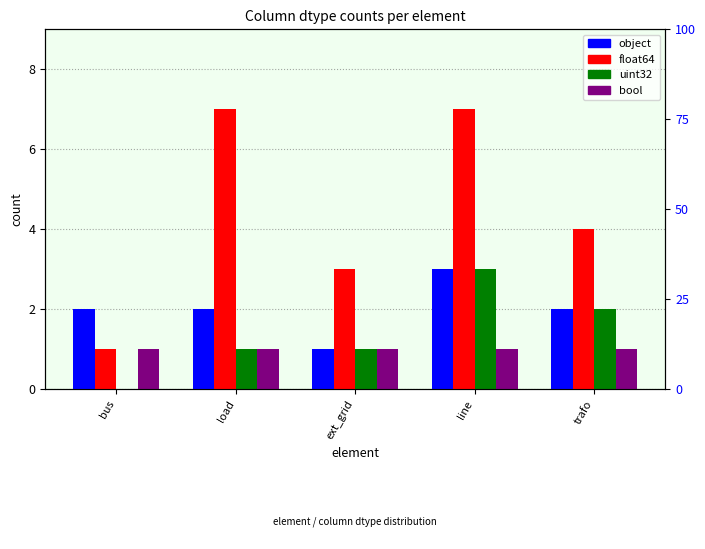

Which series has the widest spread of values?

float64